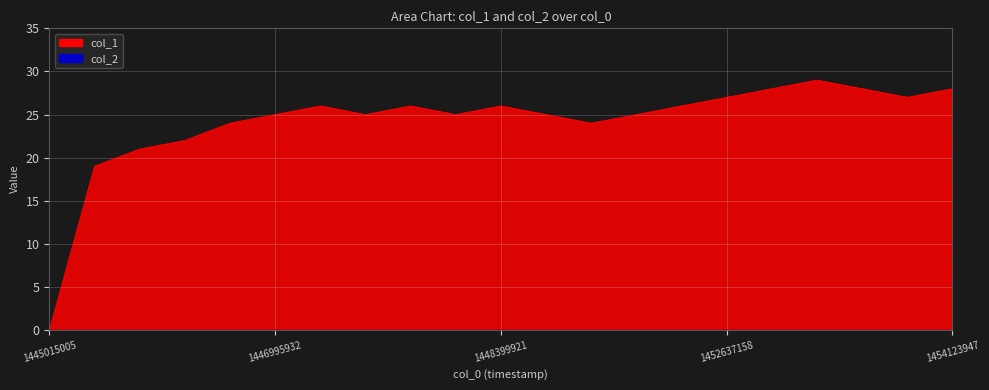

Which has a higher value, 1448389112 or 1445015005?

1448389112